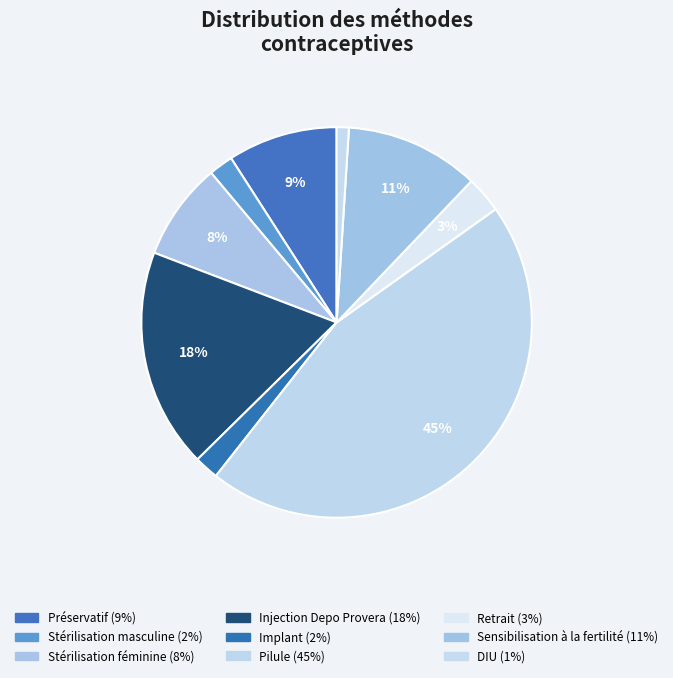

Rank the categories by value from lowest to highest.

DIU, Stérilisation masculine, Implant, Retrait, Stérilisation féminine, Préservatif, Sensibilisation à la fertilité, Injection Depo Provera, Pilule